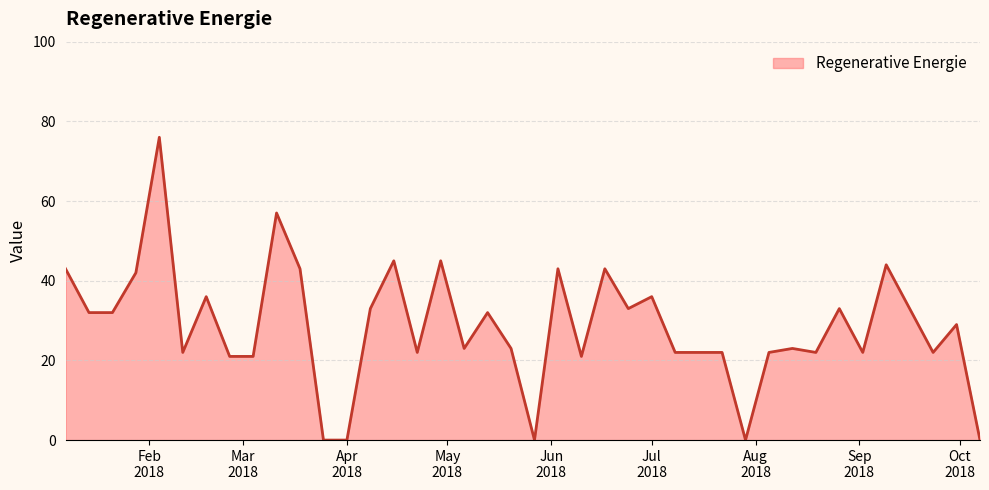

What is the sum of all values?

1140